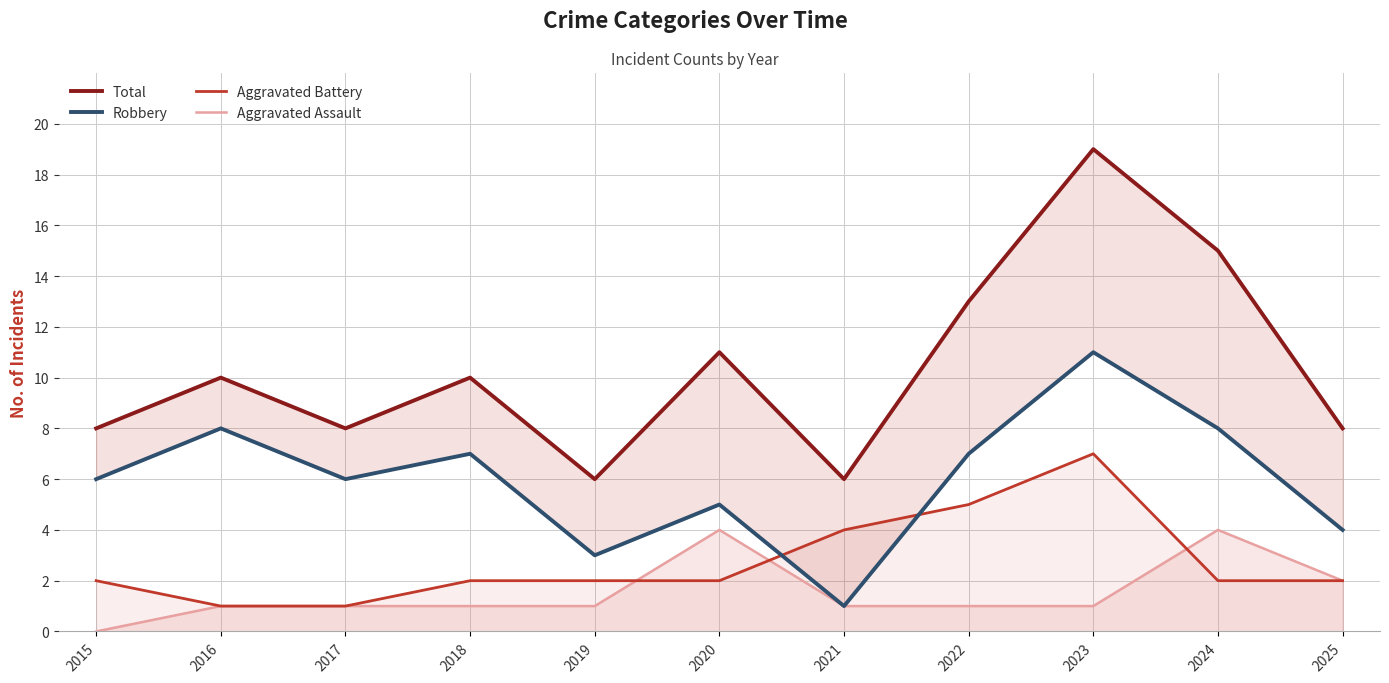

True or false: Robbery has a value of 7 at 2018.

True